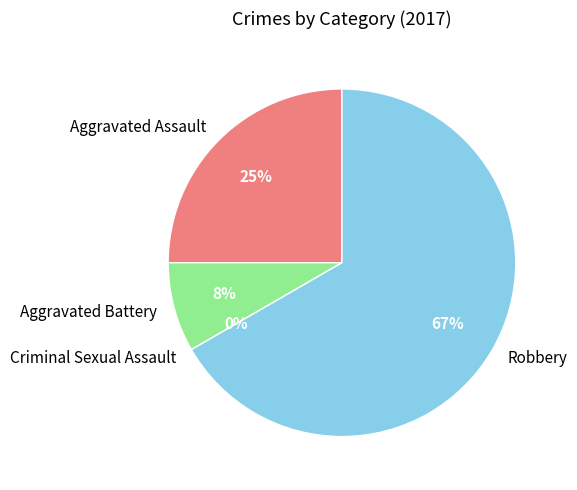

Is it true that Criminal Sexual Assault is 0% of the pie?

True